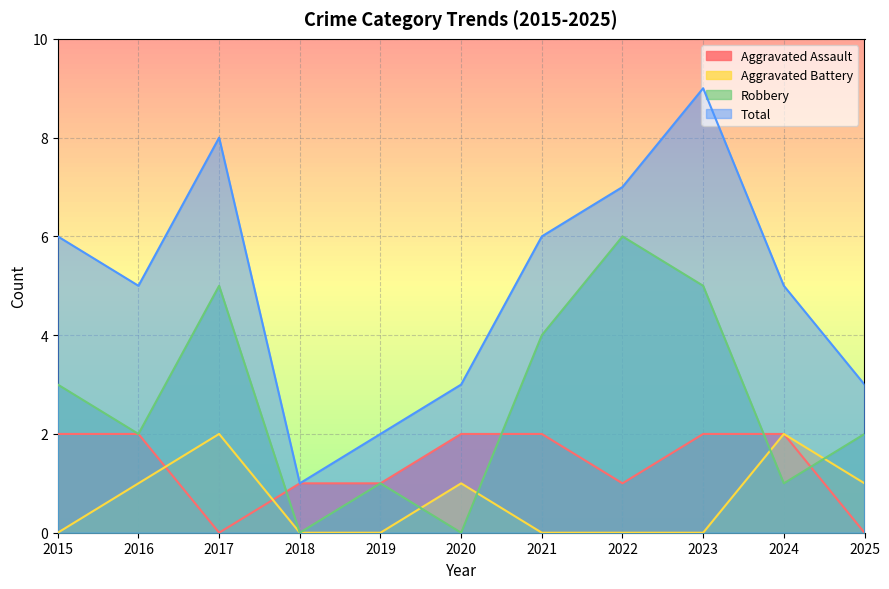

How many series are shown in this chart?

4